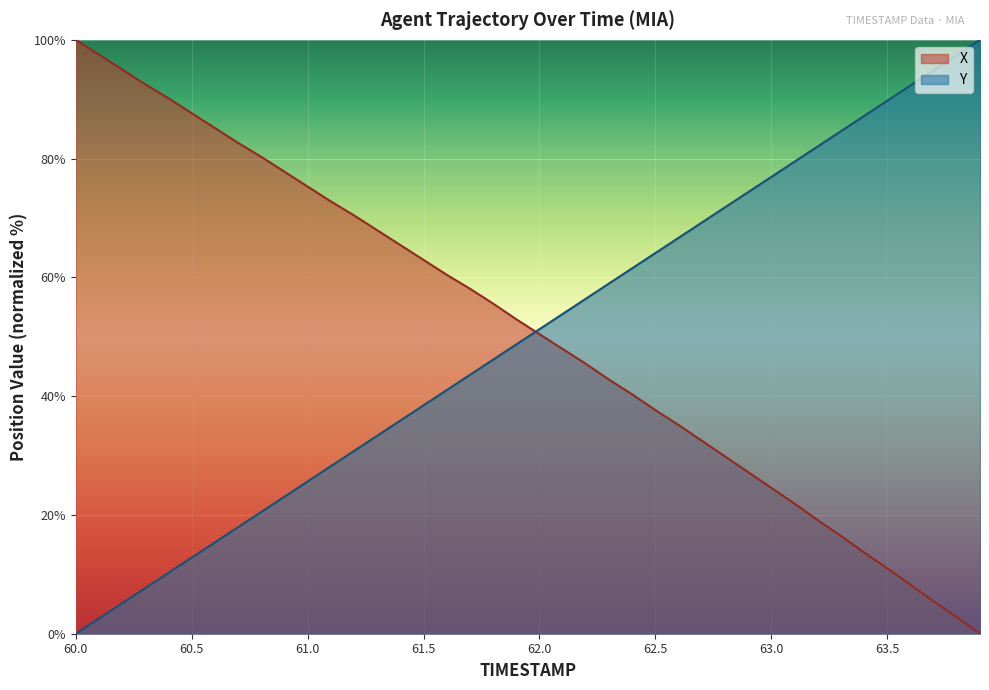

The X series shows 87.6 at 60.5. True or false?

True